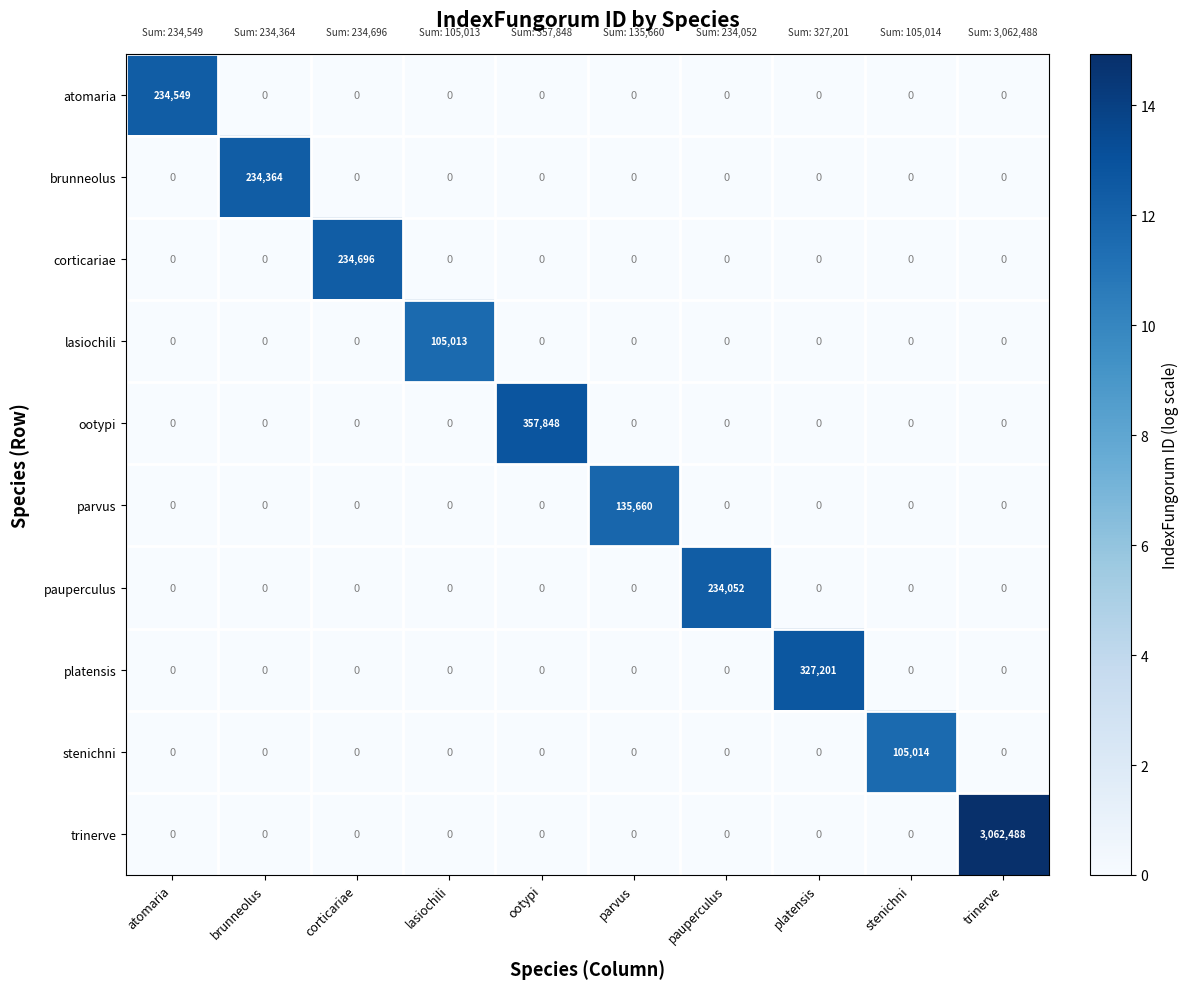

List the series in order of their peak value, highest first.

trinerve, ootypi, platensis, corticariae, atomaria, brunneolus, pauperculus, parvus, stenichni, lasiochili